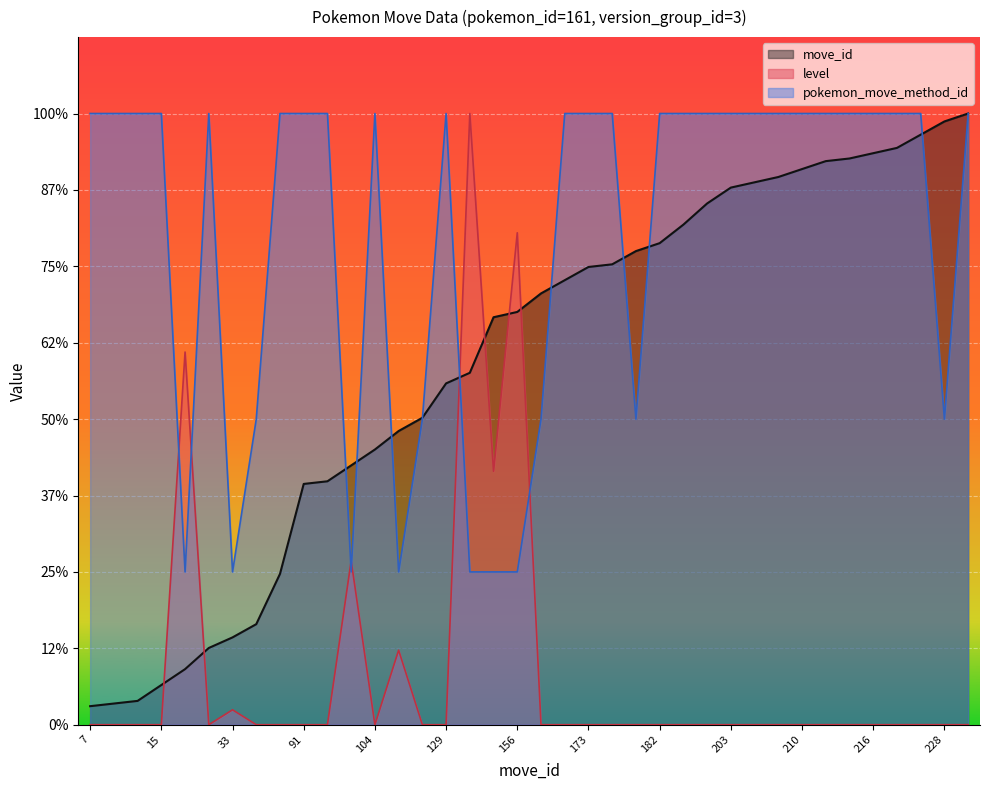

How many series are shown in this chart?

3